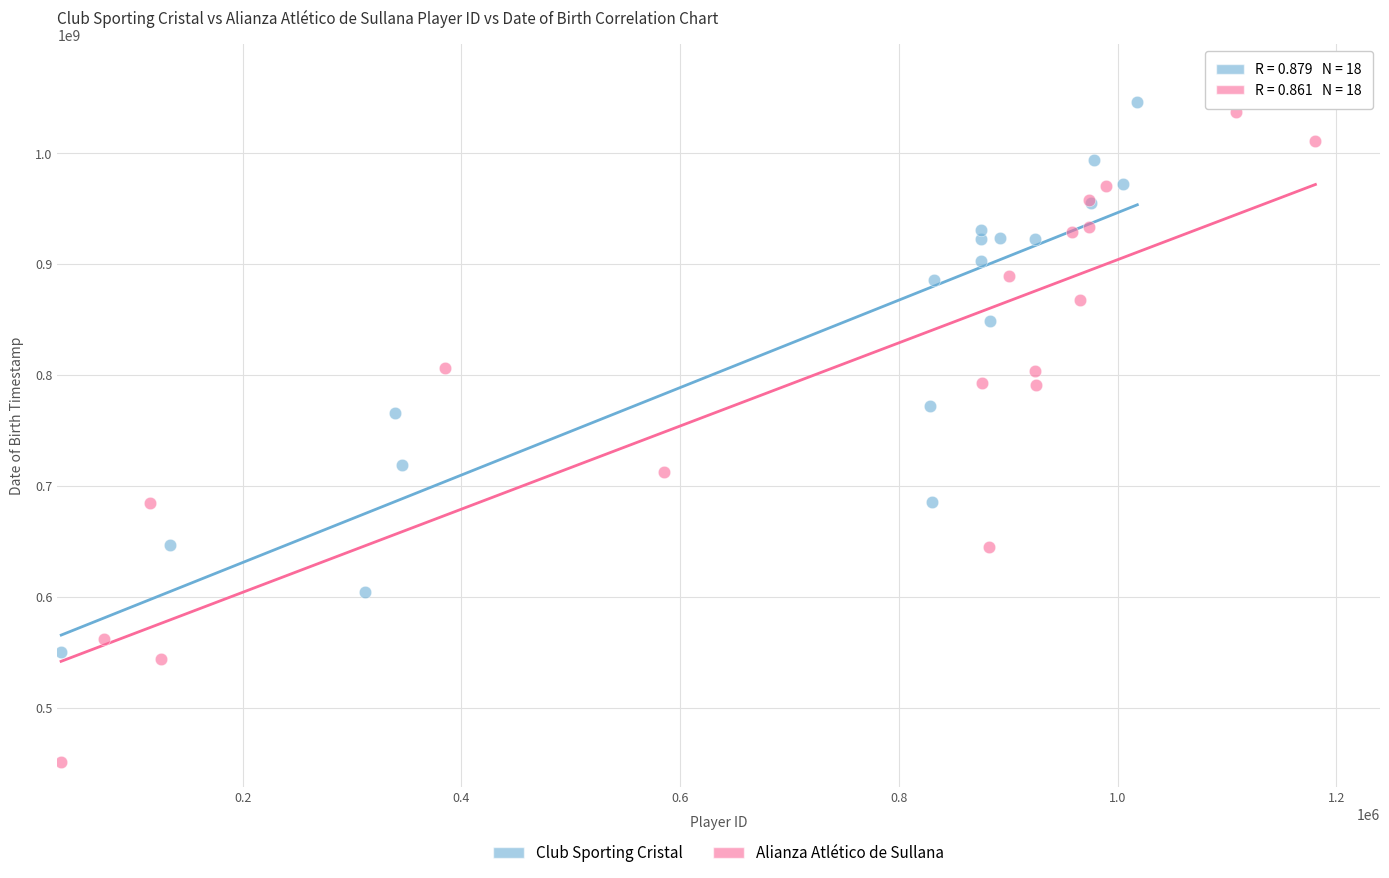

Which series reaches the minimum Y coordinate?

Alianza Atlético de Sullana